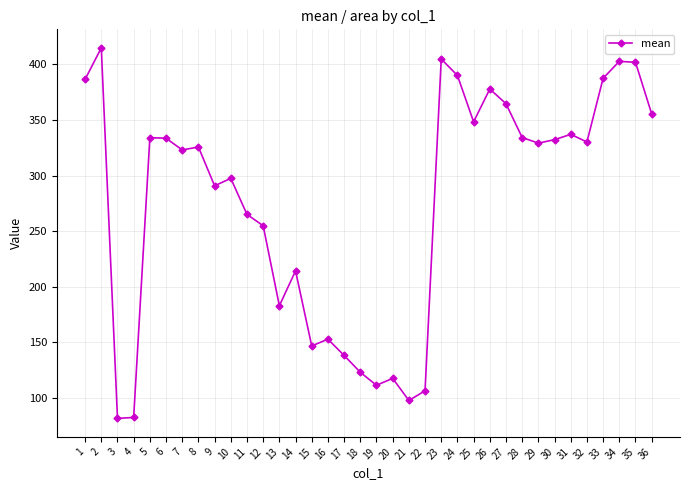

True or false: the data has more than 2 interior local peaks.

True